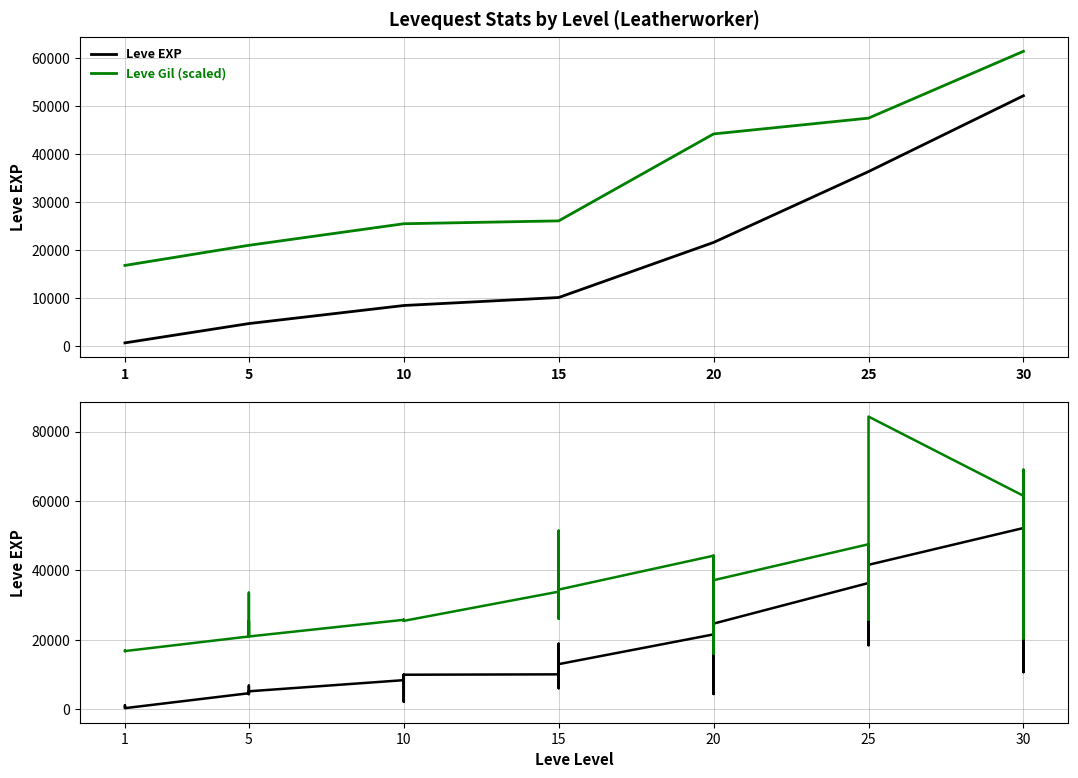

What is the sum of all Leve EXP values?

654000